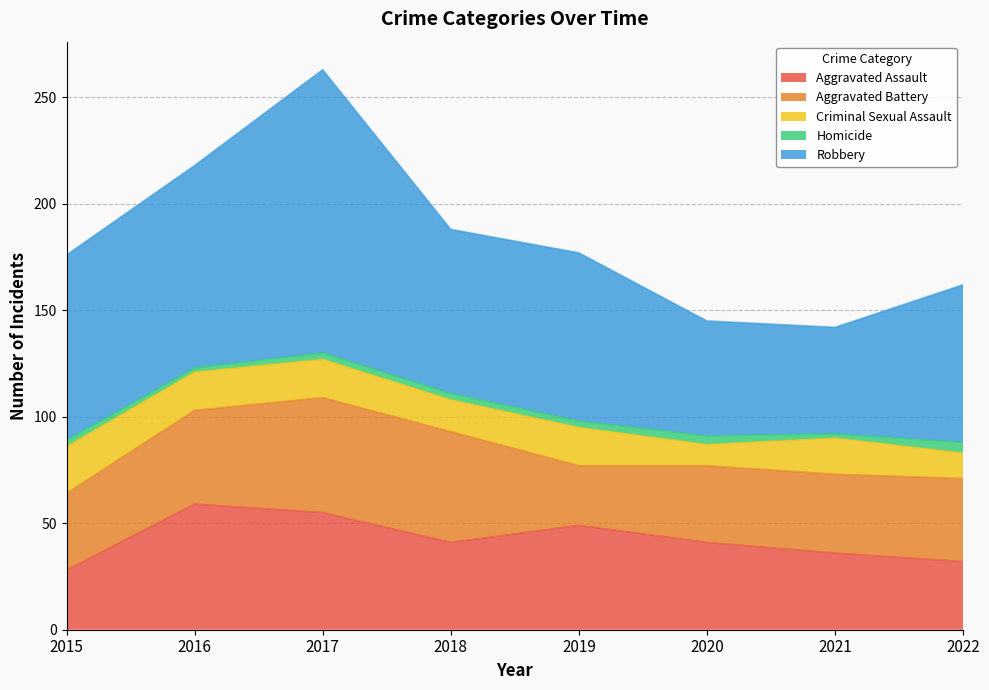

Is the value of Robbery at 2018 greater than the value of Aggravated Assault at 2018?

Yes